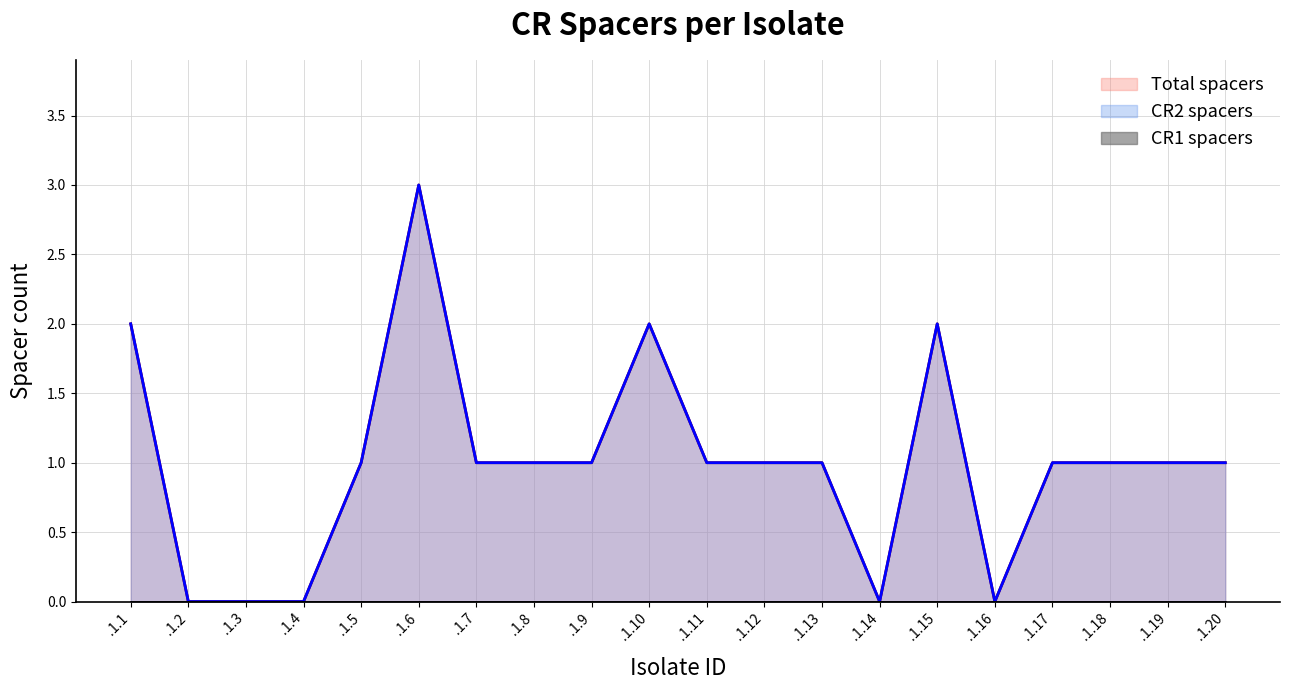

At which label is Total spacers closest to 1?

.1.5